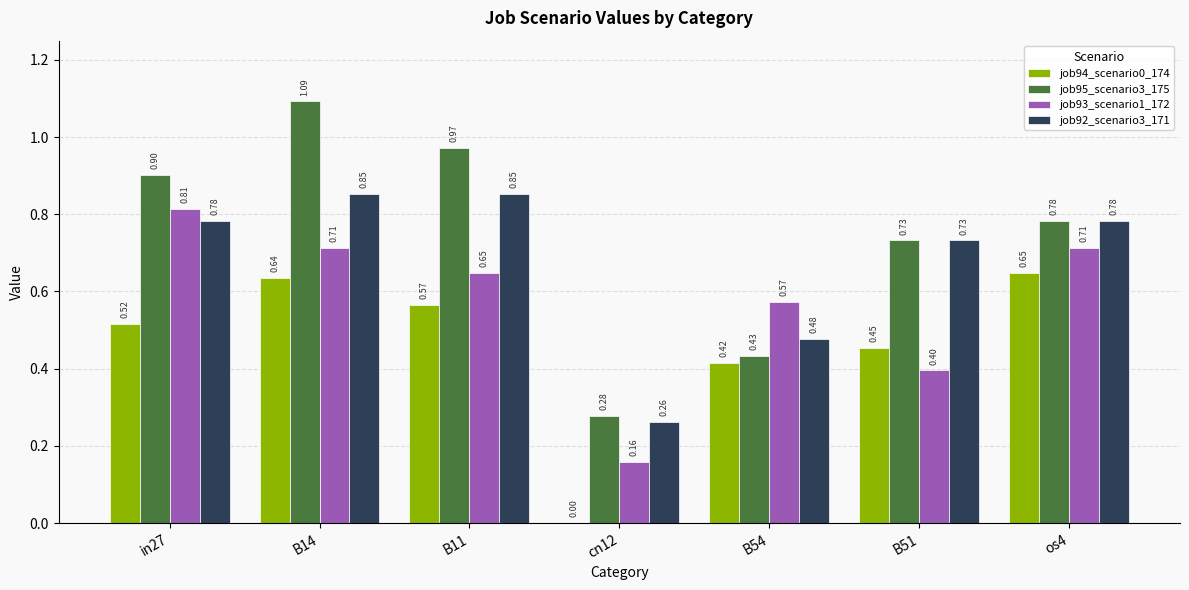

Is the value of job95_scenario3_175 at B14 greater than the value of job93_scenario1_172 at B54?

Yes